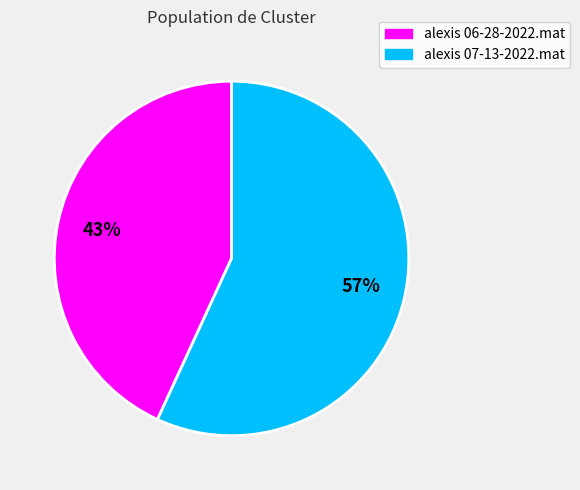

How many slices are in this pie chart?

2